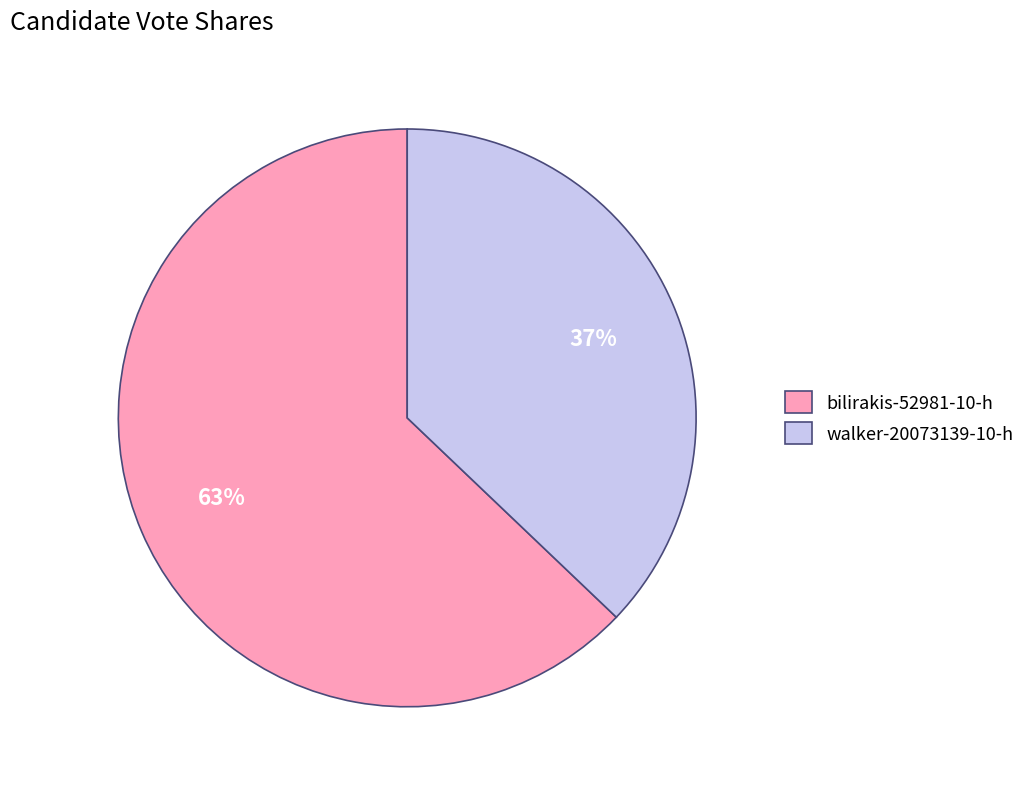

Count the number of slices in the pie.

2